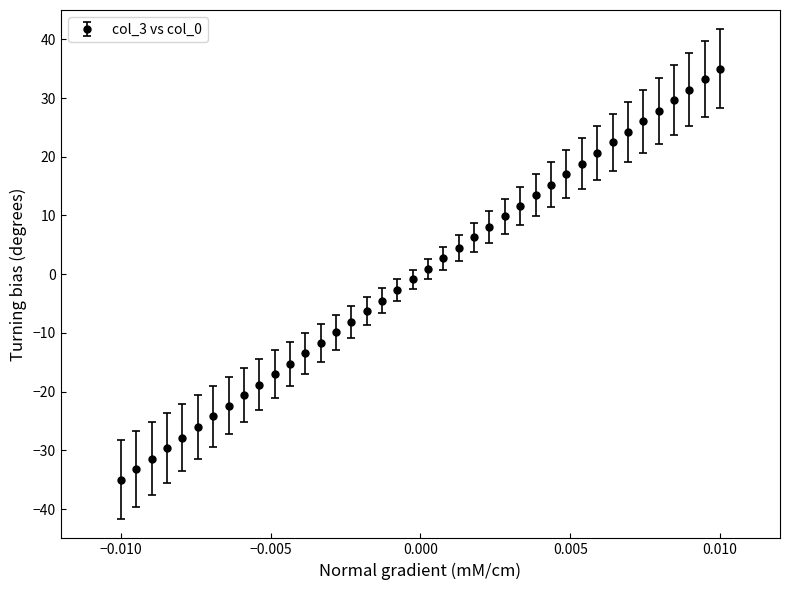

What is the minimum value shown in the chart?

-35.0